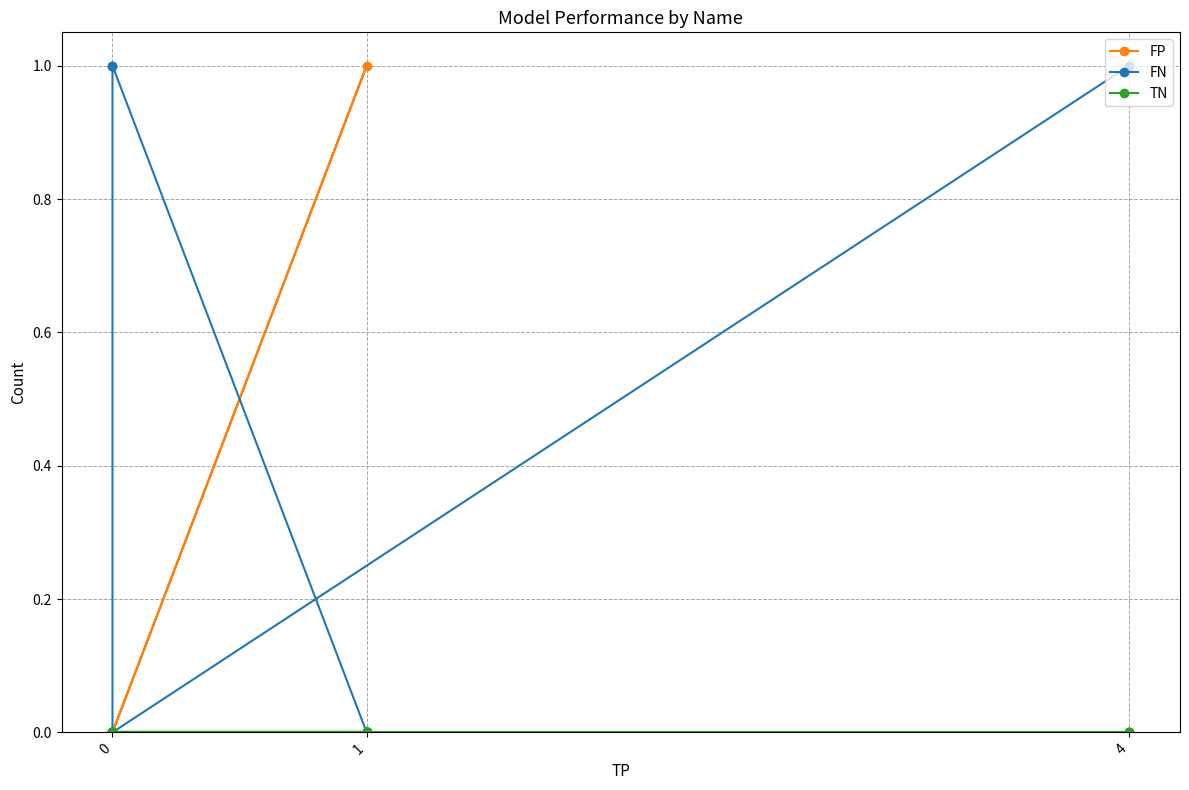

What is the total value across all series at 4?

1